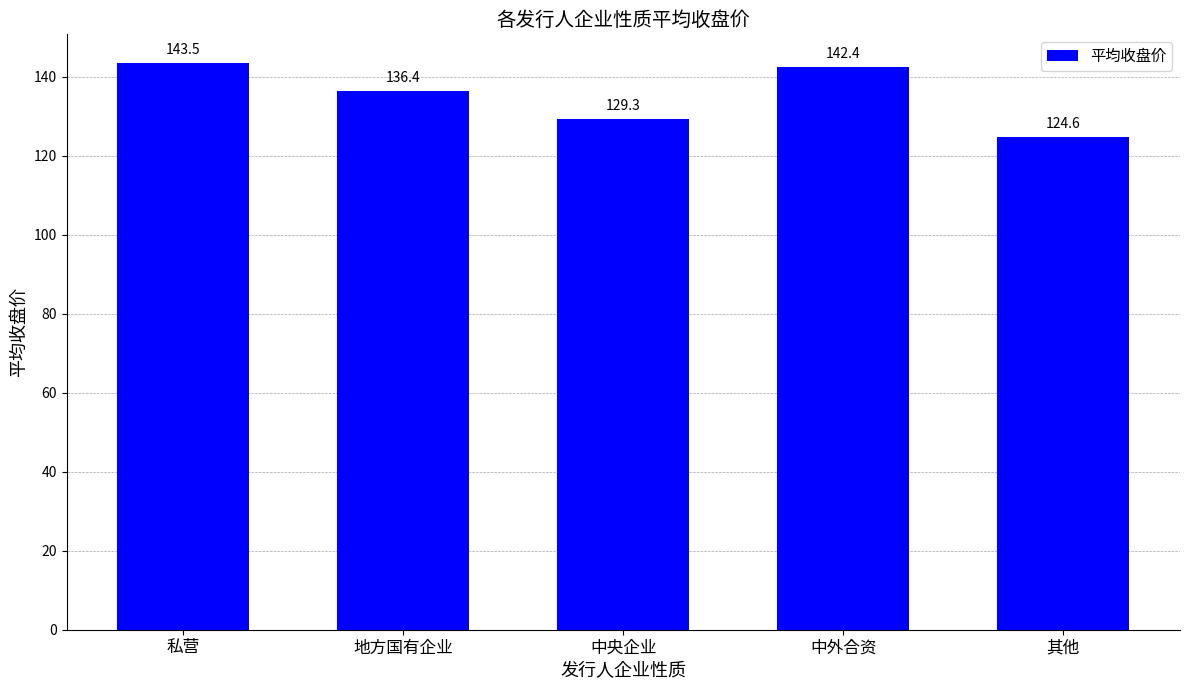

Read the value at 中央企业.

129.3